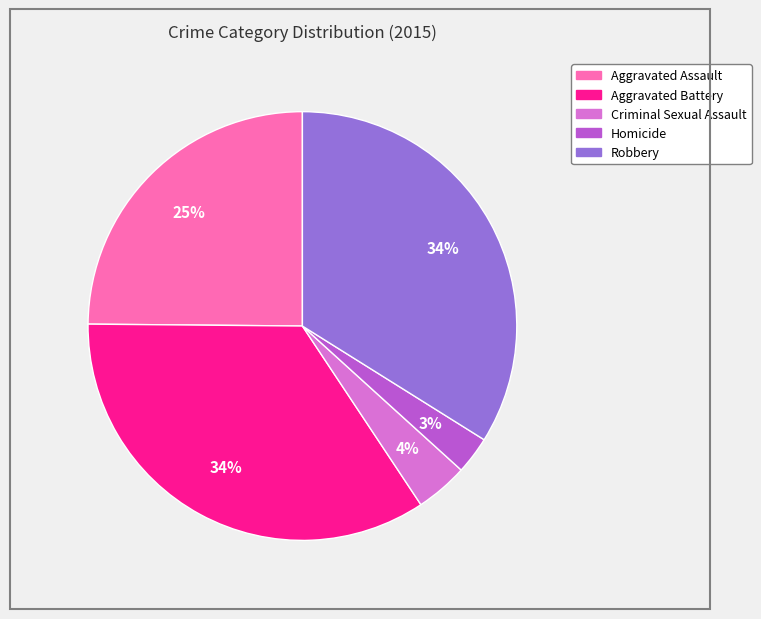

To the nearest percent, what percentage of the pie is Robbery?

34%